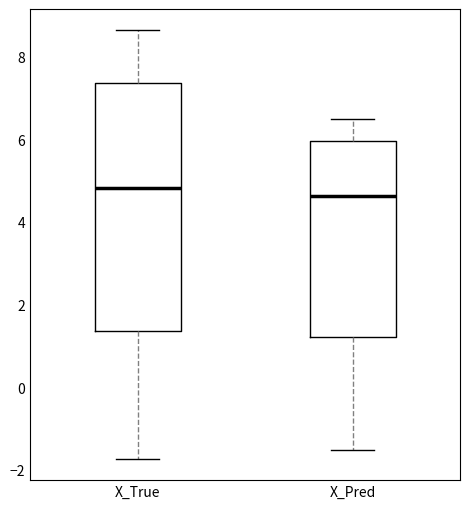

Comparing the boxes themselves (not the whiskers), which one is the tallest?

X_True